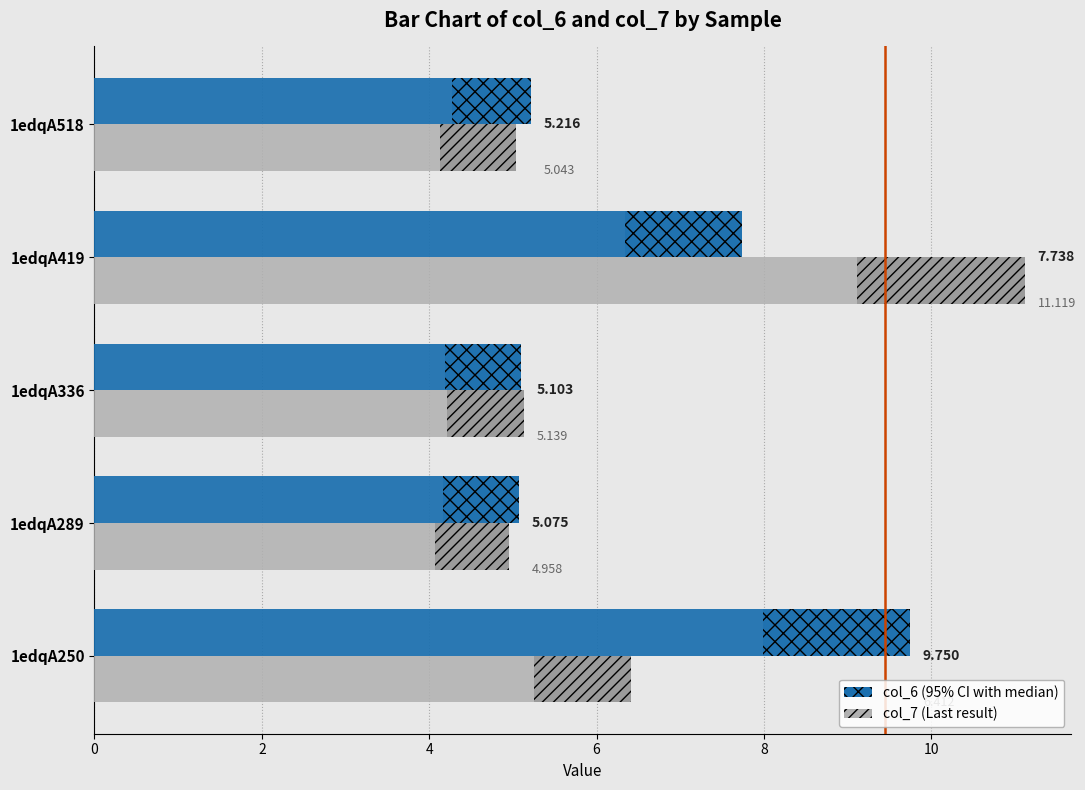

What are all the series names shown in the legend?

col_7, col_6